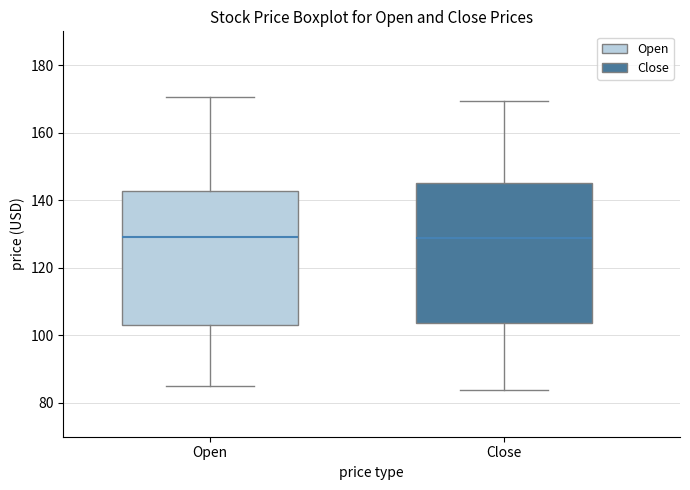

Where is the lower edge of the box for Close on the y-axis? The values are not printed on the chart, so give them approximately, as read against the axis.

104